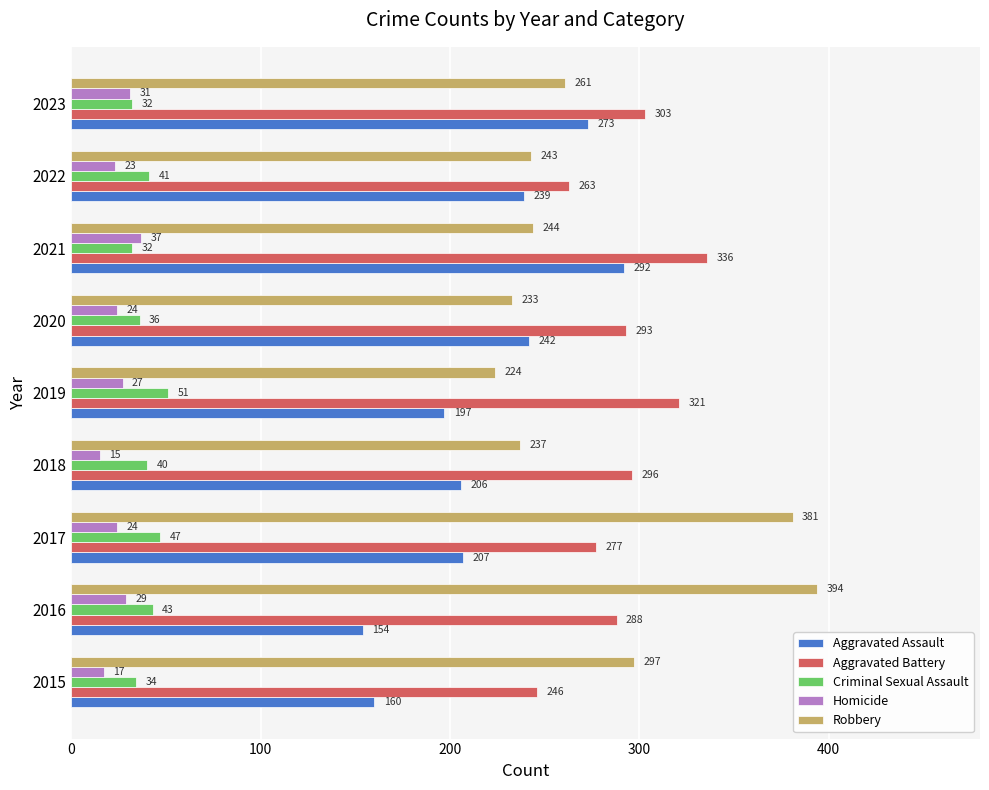

What is the maximum value for Criminal Sexual Assault?

51